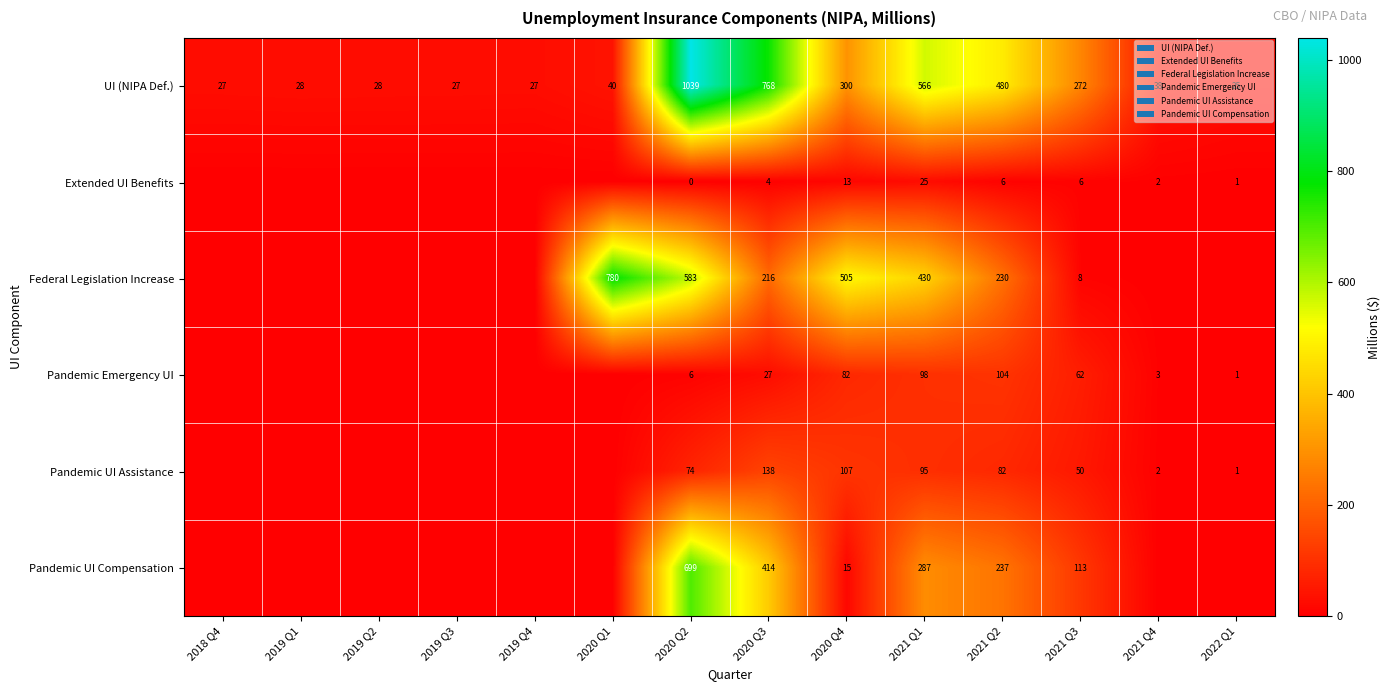

What is the sum of the Pandemic UI Compensation values at 2021 Q2 and 2021 Q3?

350